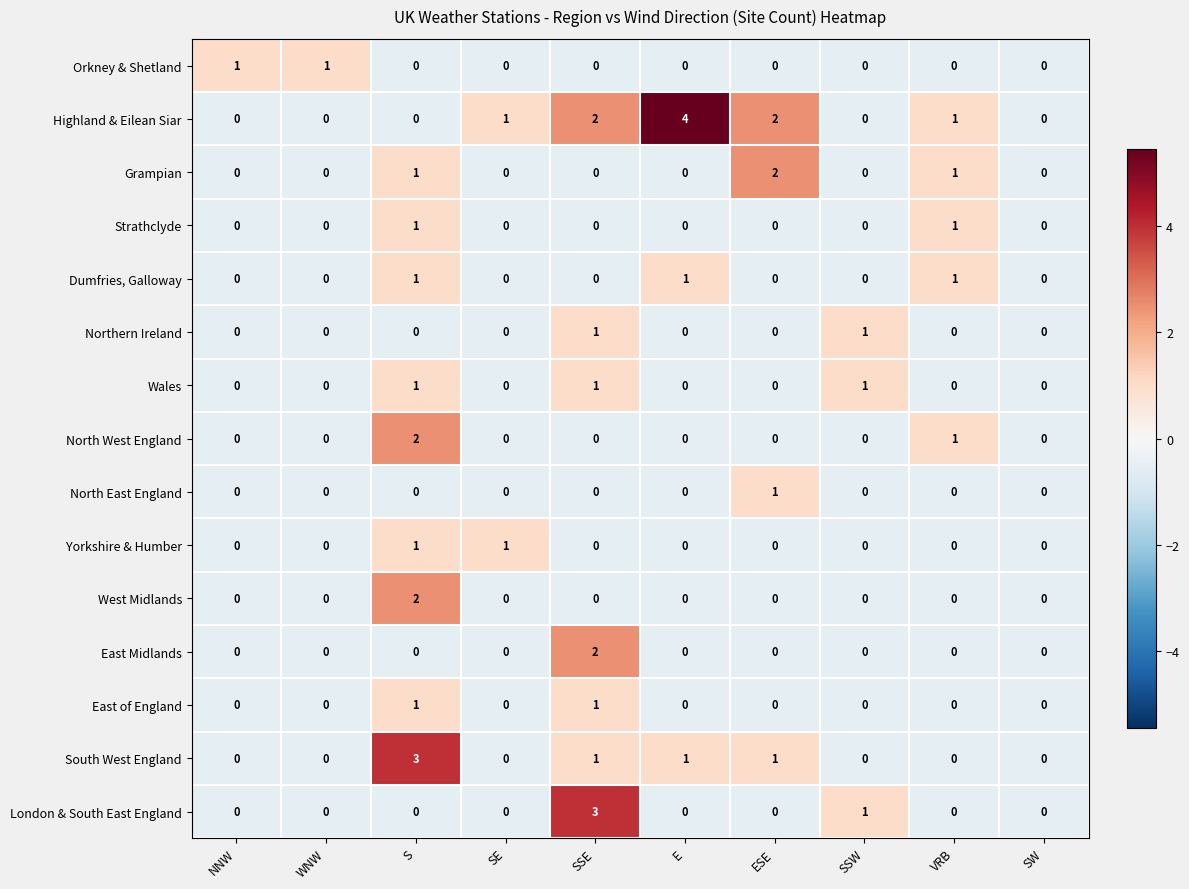

Which series has the largest range (max minus min)?

Highland & Eilean Siar